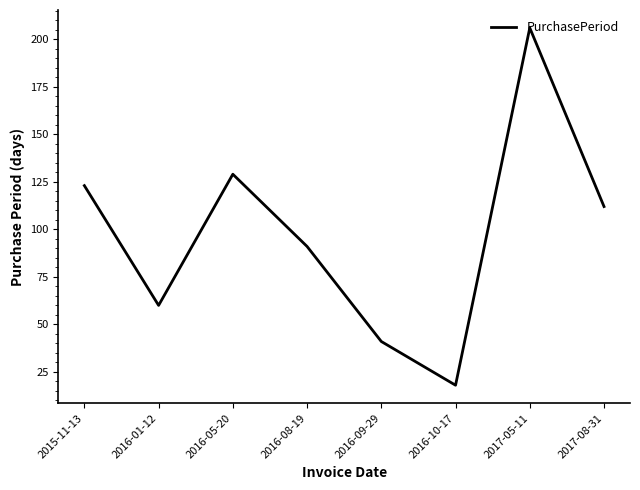

The value at 2017-05-11 is 287. True or false?

False